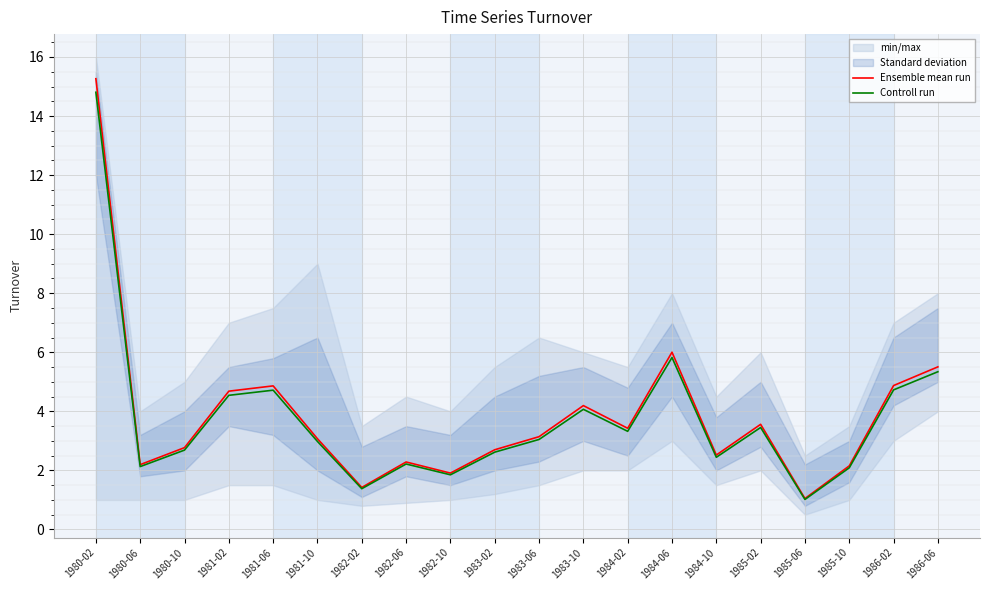

What is the lowest value of the Ensemble mean run series?

1.0